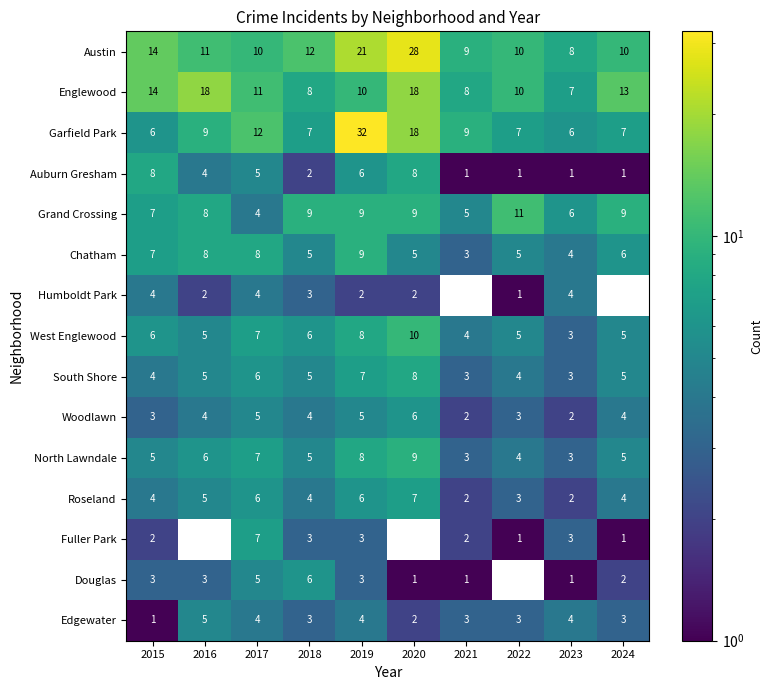

Is it true that Austin equals 10.0 at 2024?

True